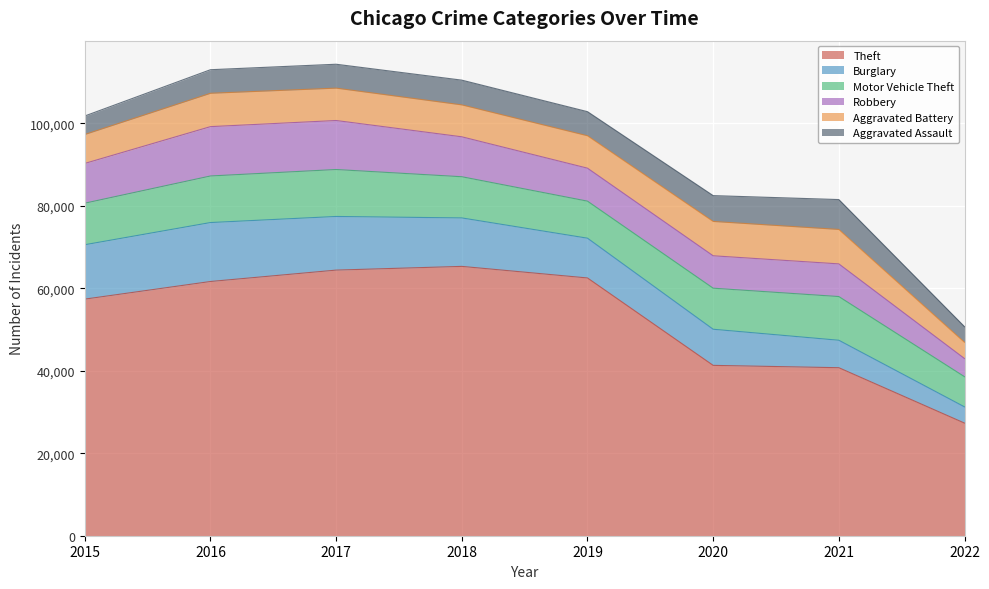

What is the value of the Motor Vehicle Theft point at the 5th from the left?

8978